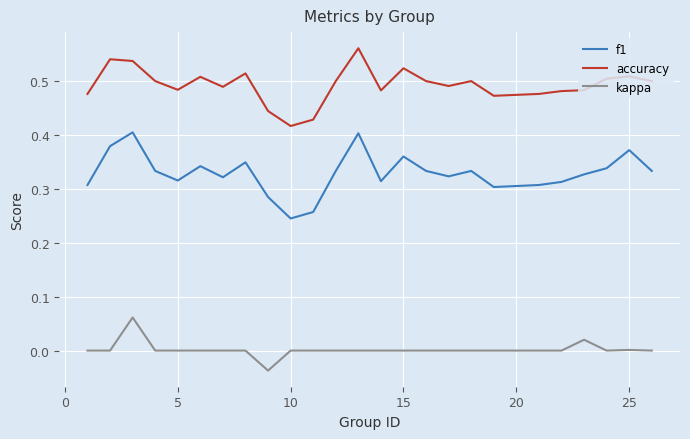

True or false: f1 has more than 2 points higher than both neighbors.

True